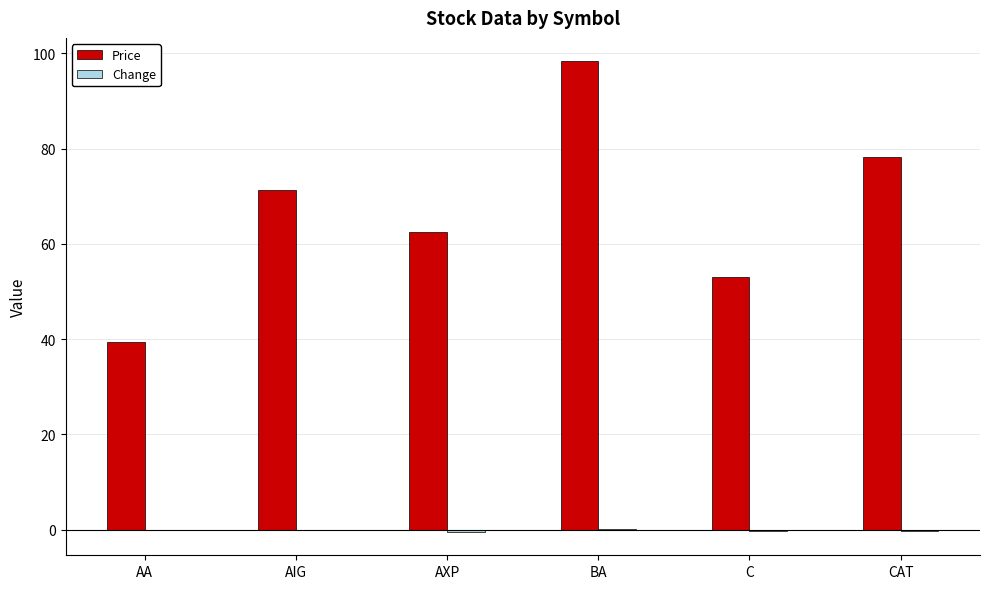

The value of Price at C is 53.1. True or false?

True